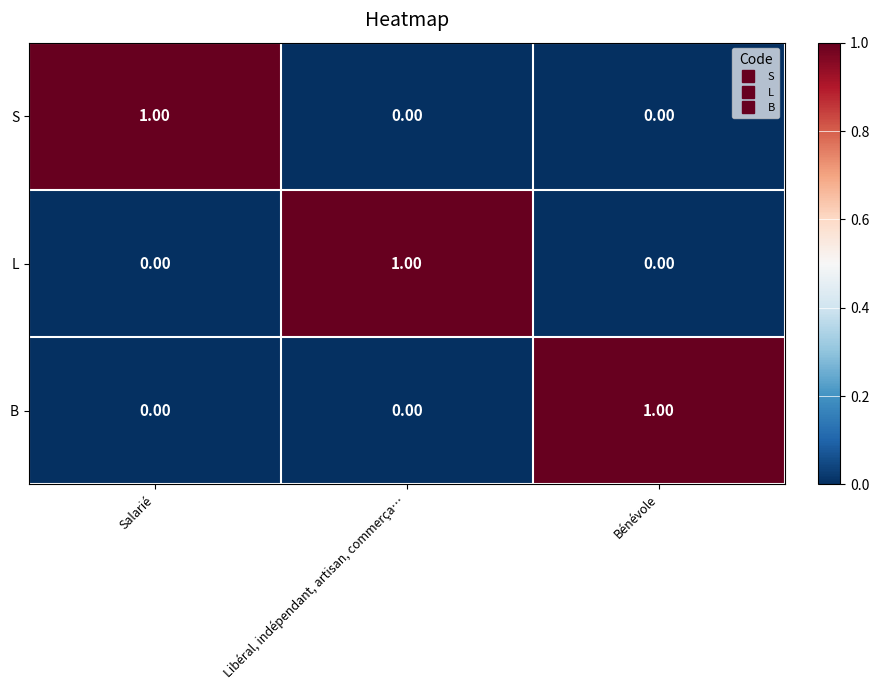

What is the total value across all series at Salarié?

1